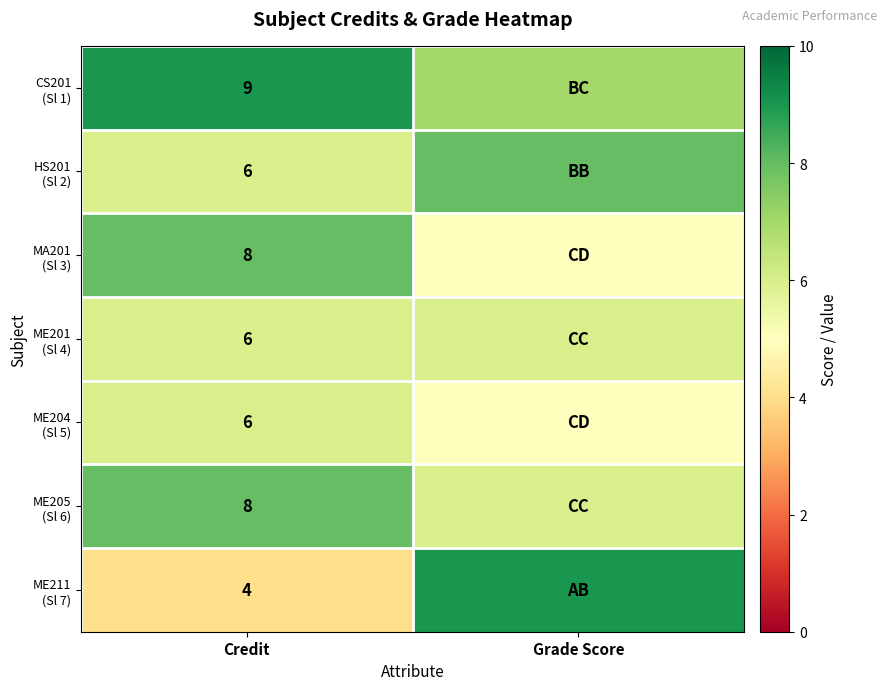

What is the total value across all series at Credit?

47